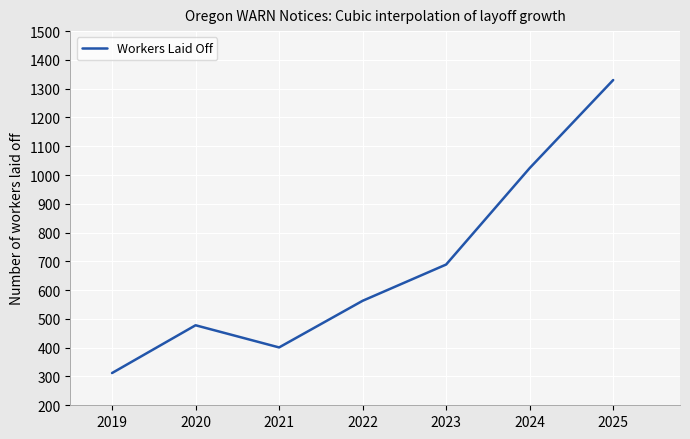

Does the chart display data point markers on the line(s)?

No